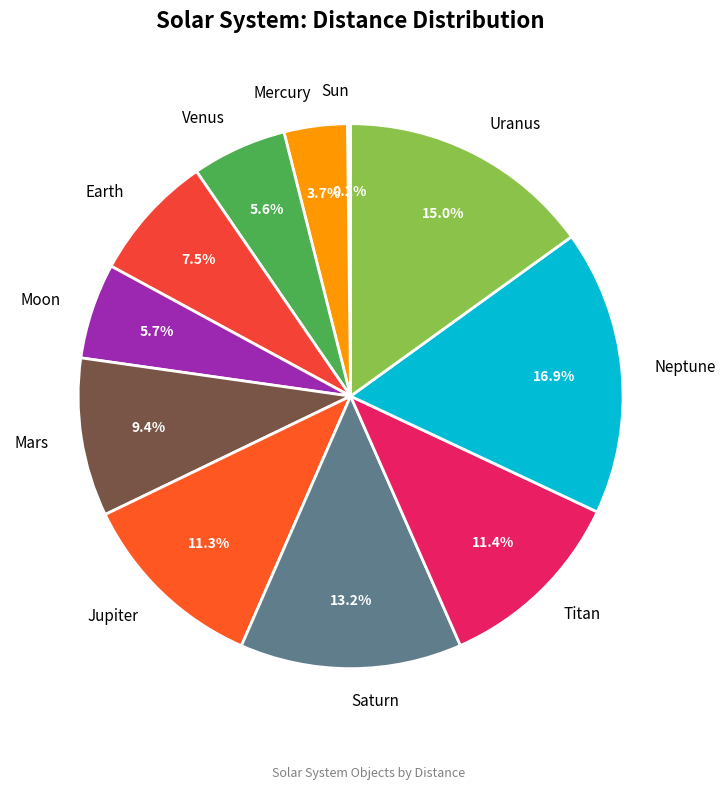

Which has a higher value, Saturn or Earth?

Saturn